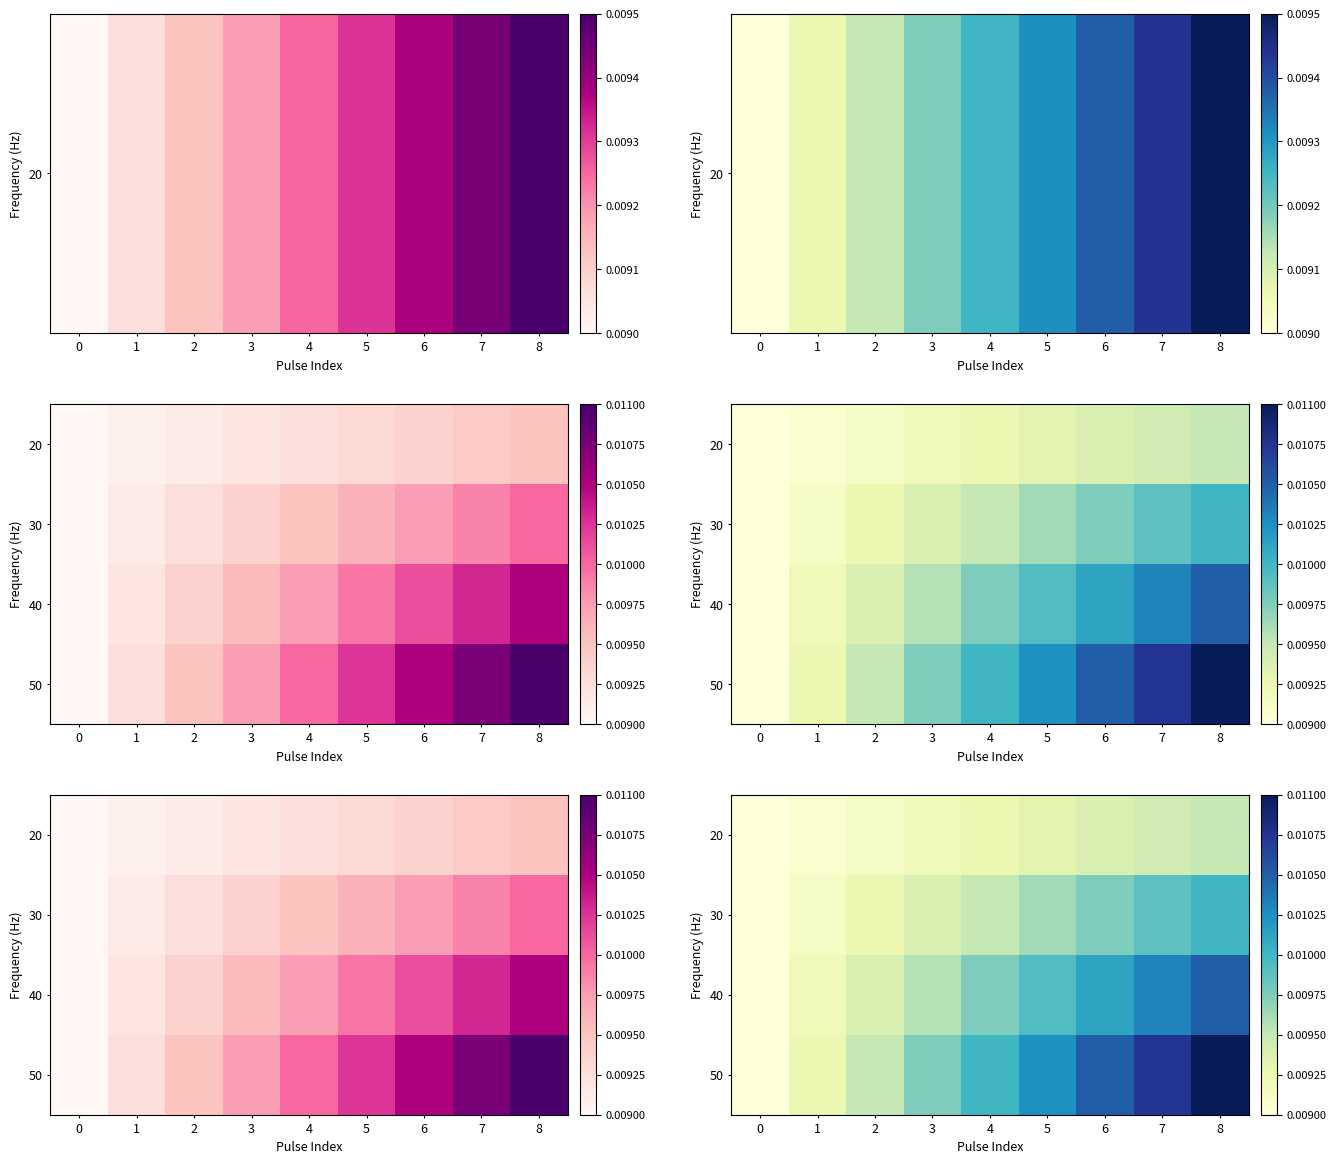

Which label corresponds to the largest value in the chart?

8